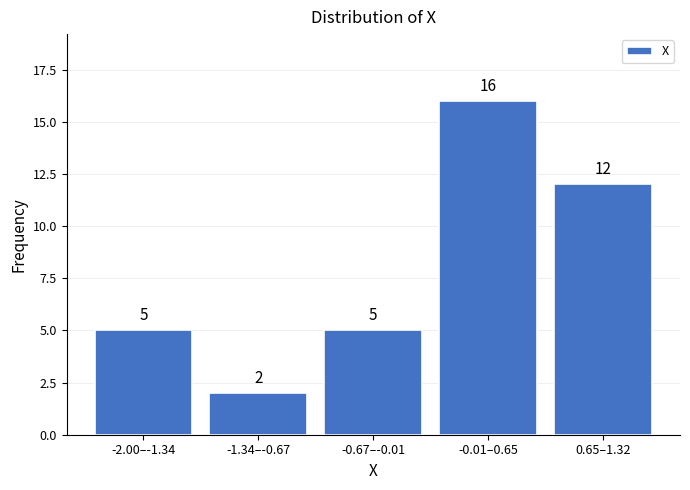

Reading right to left, transcribe all the data shown in this chart.

0.65–1.32=12	-0.01–0.65=16	-0.67–-0.01=5	-1.34–-0.67=2	-2.00–-1.34=5